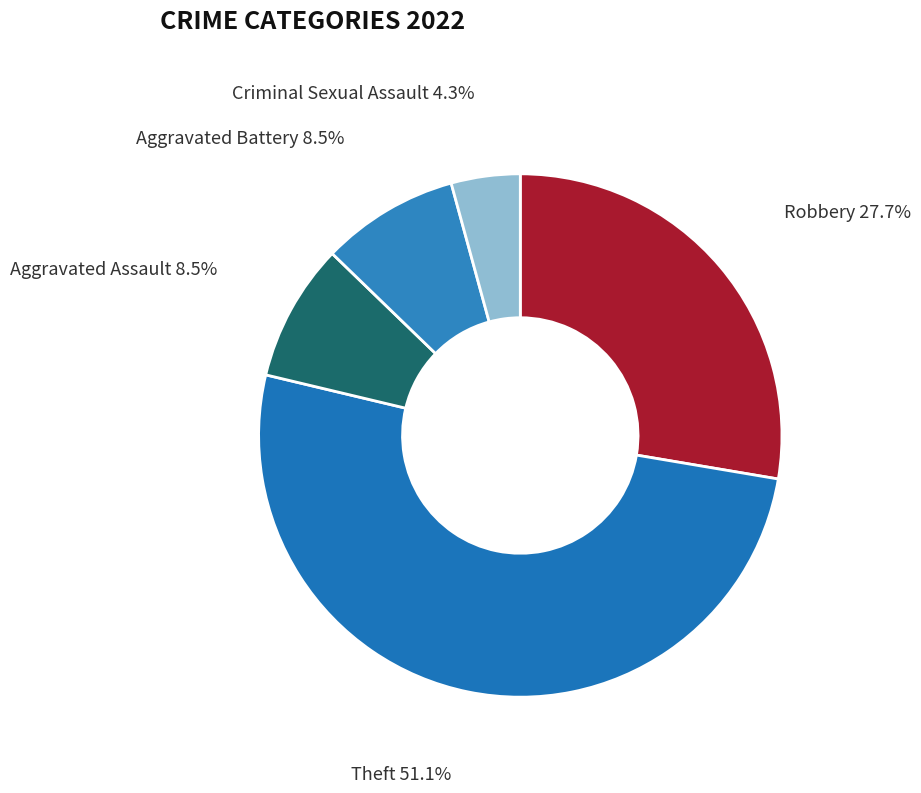

What is the smallest slice in the pie chart?

Criminal Sexual Assault